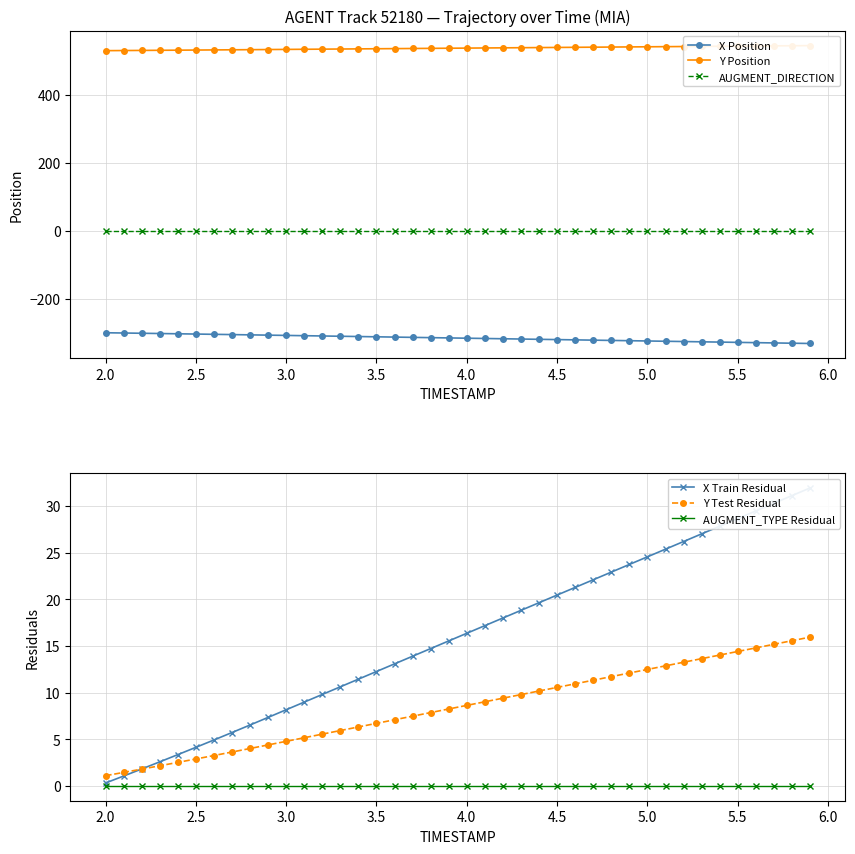

What is the minimum value shown in the chart?

-331.9